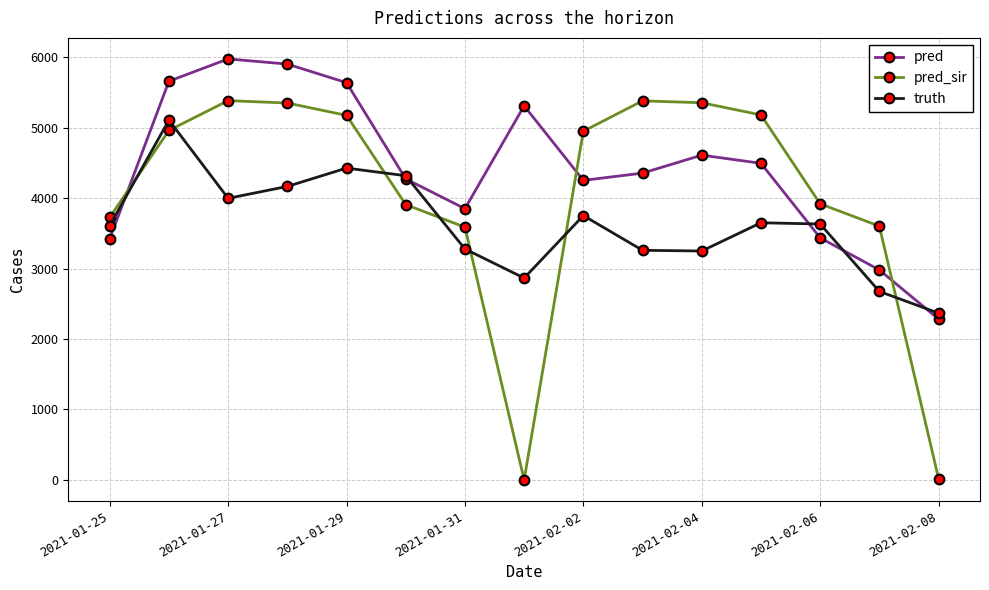

In pred_sir, how many points are lower than both neighbors (excluding endpoints)?

1